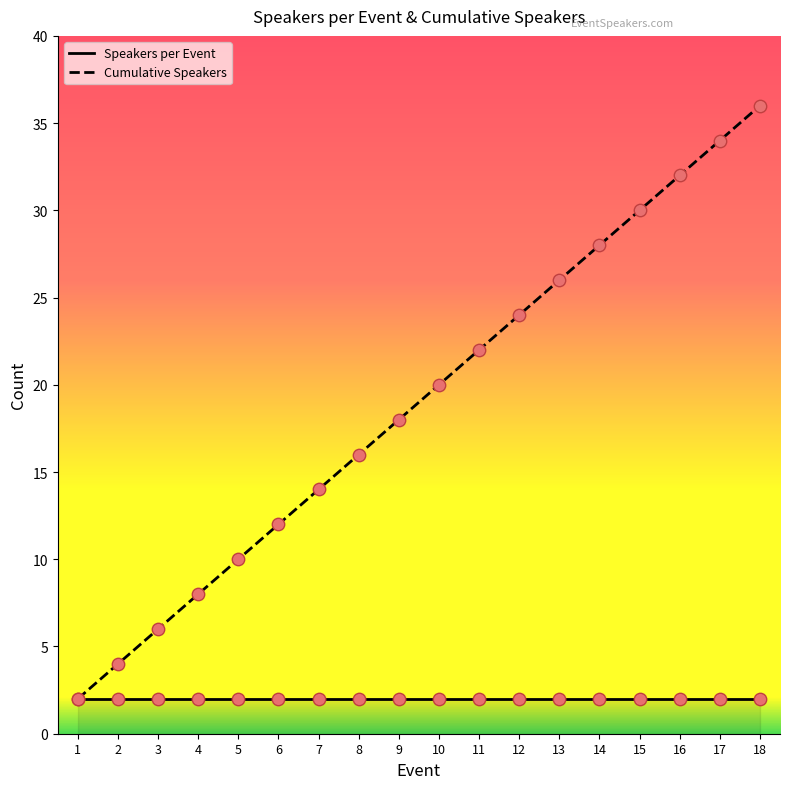

What is the ratio of the value at 6 to the value at 13?

0.5